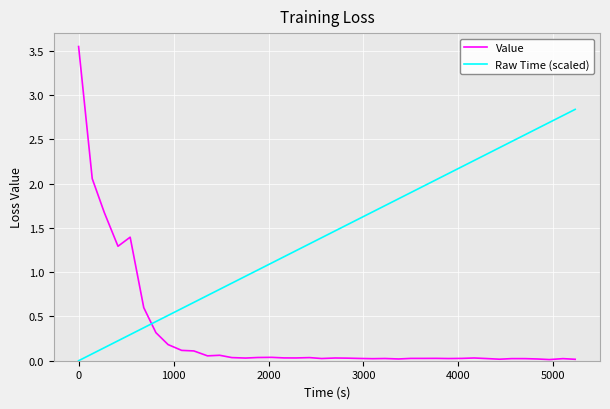

True or false: Value and Raw Time (scaled) cross at least once.

True